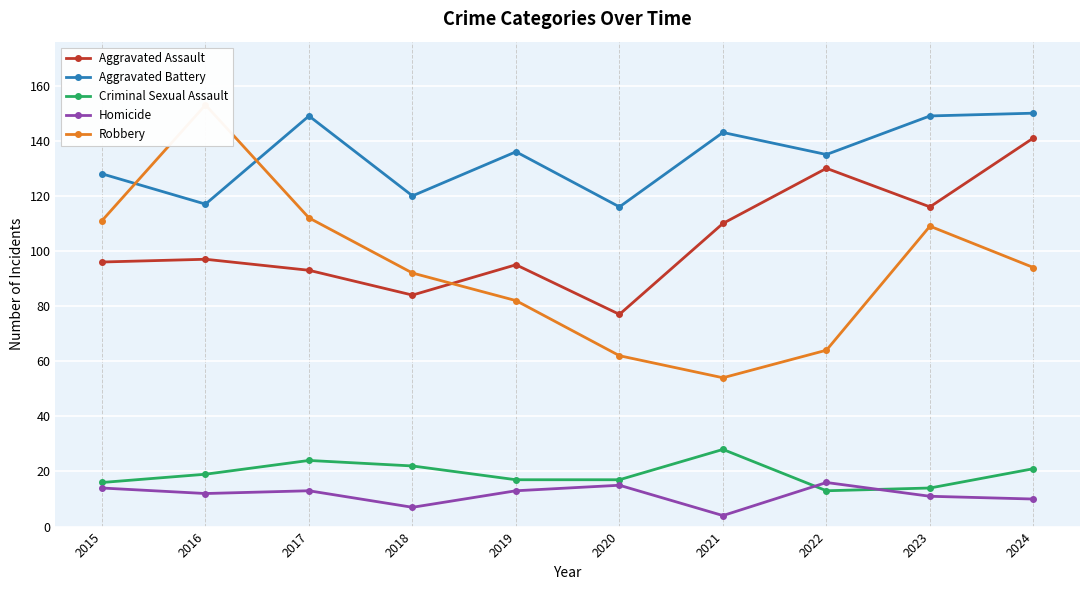

What are all the series names shown in the legend?

Aggravated Assault, Aggravated Battery, Criminal Sexual Assault, Homicide, Robbery